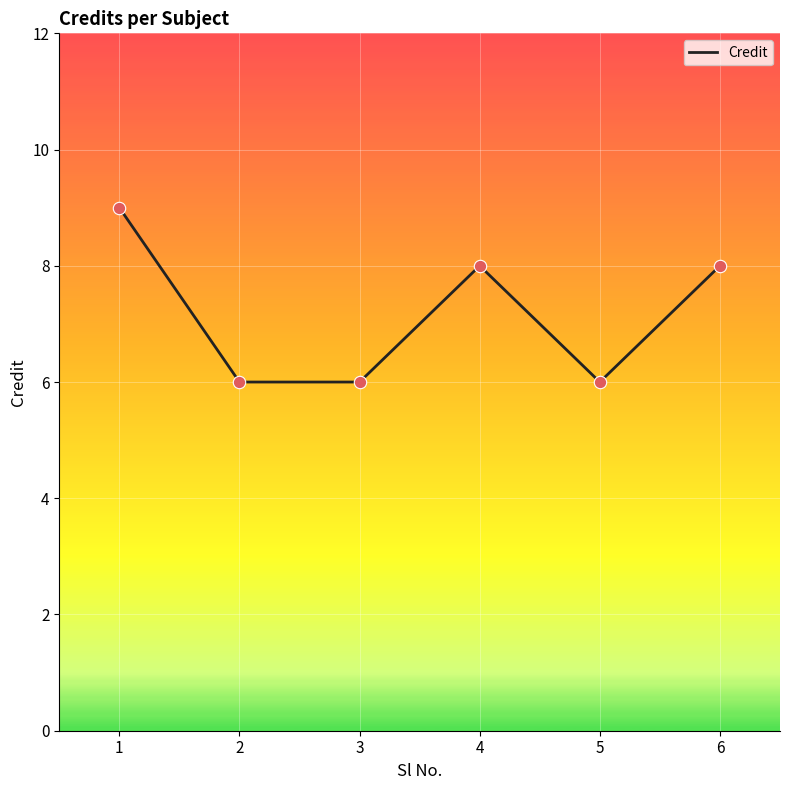

What is the change in value from 2 to 6?

+2